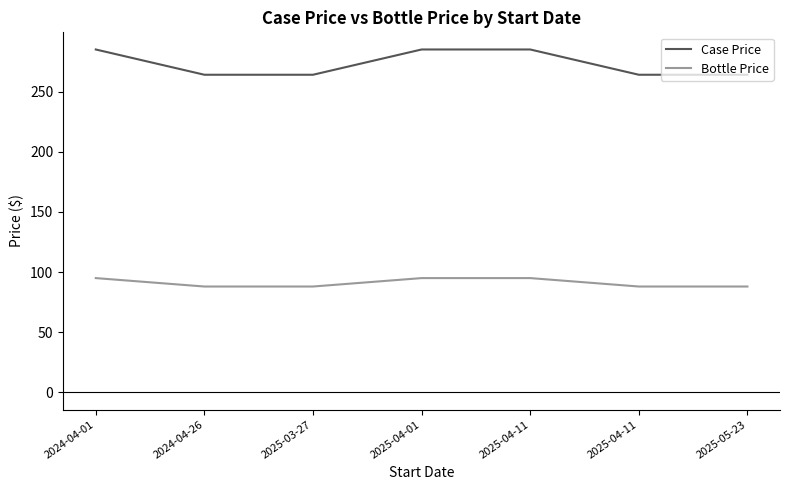

Reading left to right, list all the values displayed in this chart.

Case Price: 2024-04-01=285	2024-04-26=264	2025-03-27=264	2025-04-01=285	2025-04-11=285	2025-04-11=264	2025-05-23=264
Bottle Price: 2024-04-01=95	2024-04-26=88	2025-03-27=88	2025-04-01=95	2025-04-11=95	2025-04-11=88	2025-05-23=88